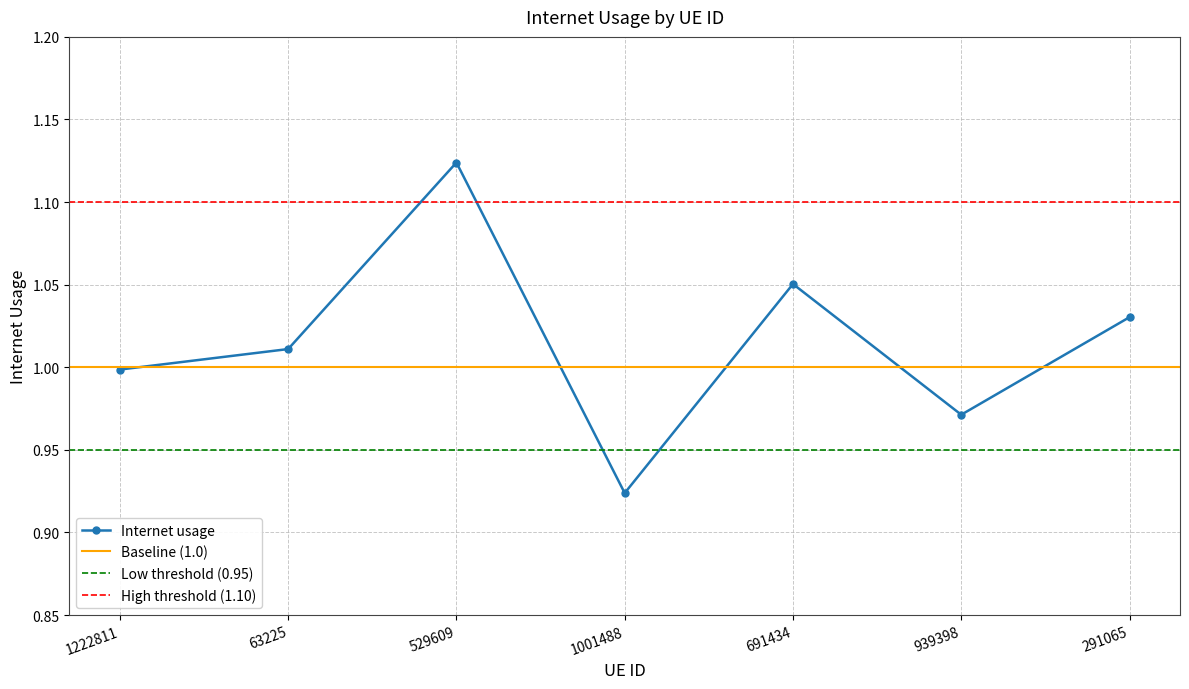

How many lines are shown in the chart?

1